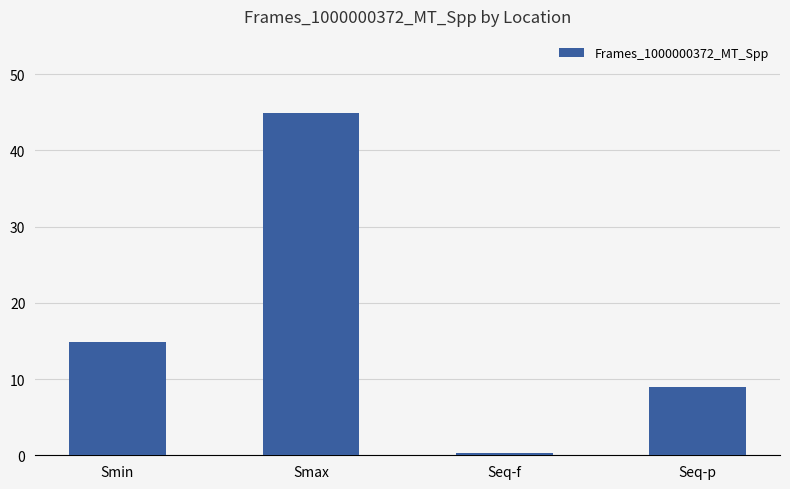

What is the change in value from Smax to Seq-p?

-35.9